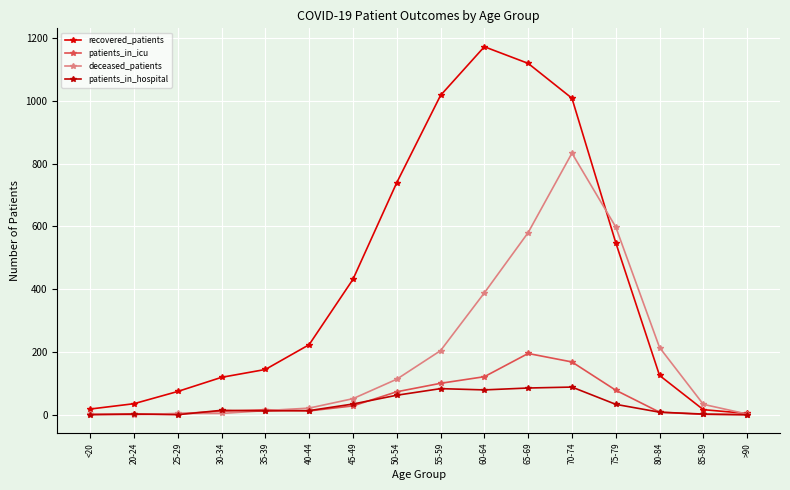

At how many categories does at least one series exceed 894?

4